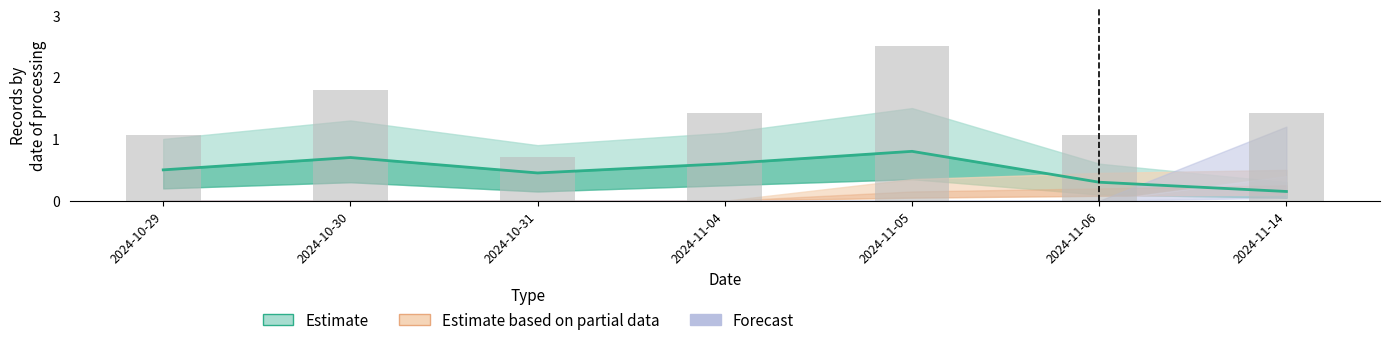

What value does the data have at 2024-11-06?

1.1